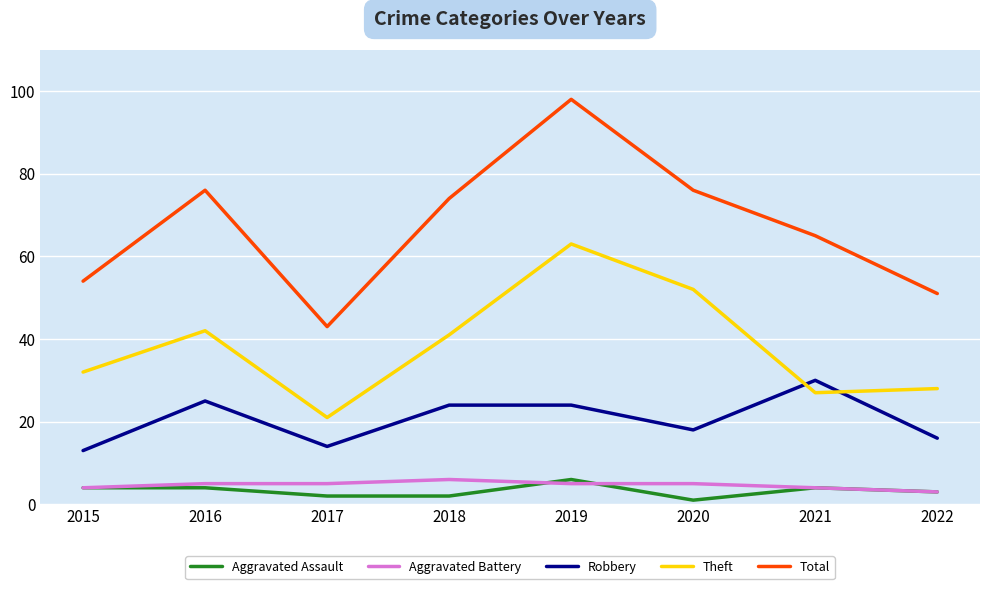

What is the difference between the highest and lowest values at 2017?

41